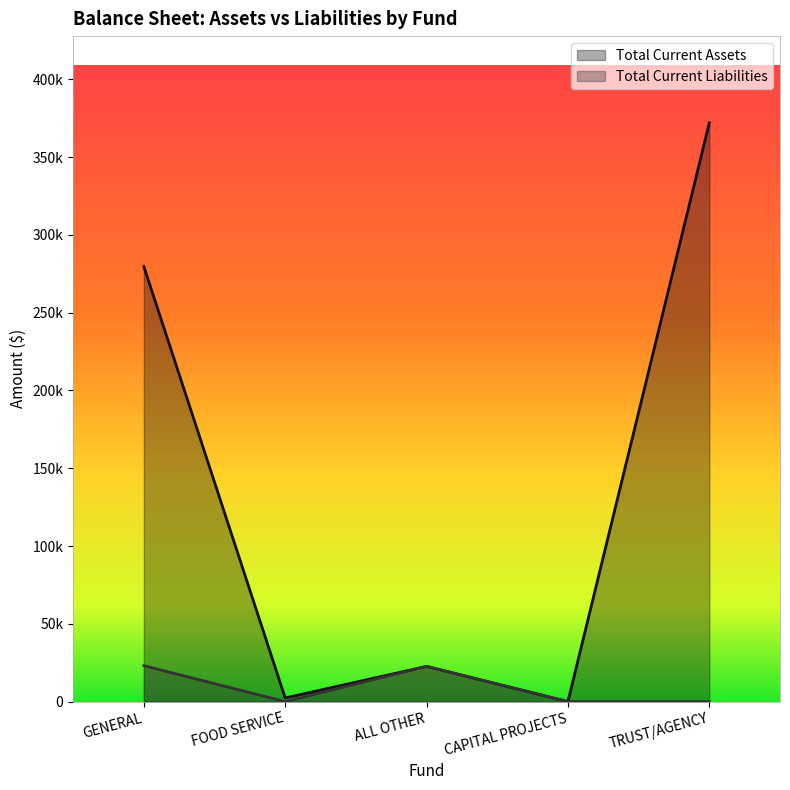

Does the chart display data point markers on the line(s)?

No